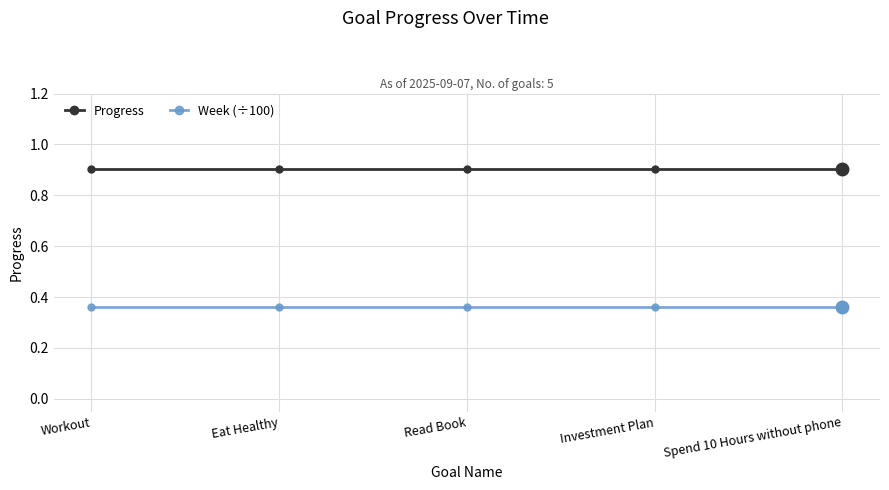

List the series in order of their overall mean, lowest first.

Week (÷100), Progress